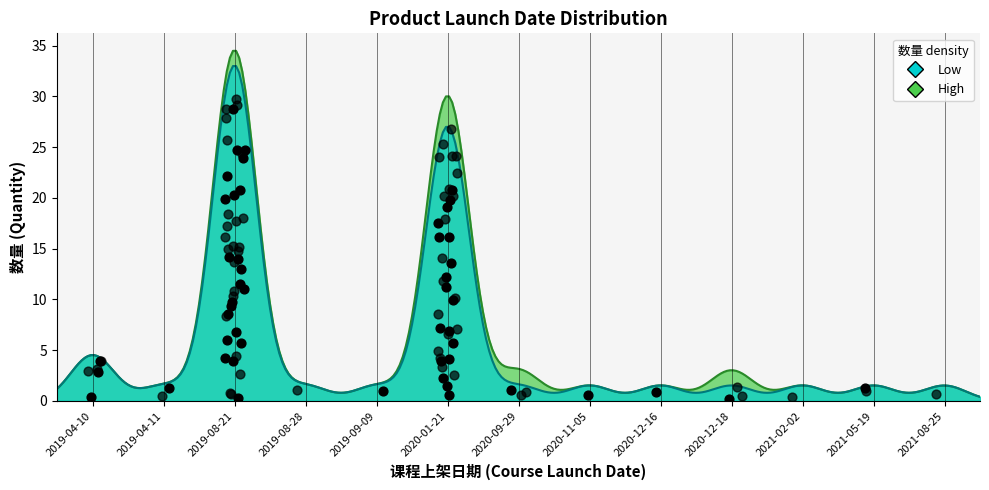

What is the change in value from 2019-04-11 to 2020-12-16?

-1